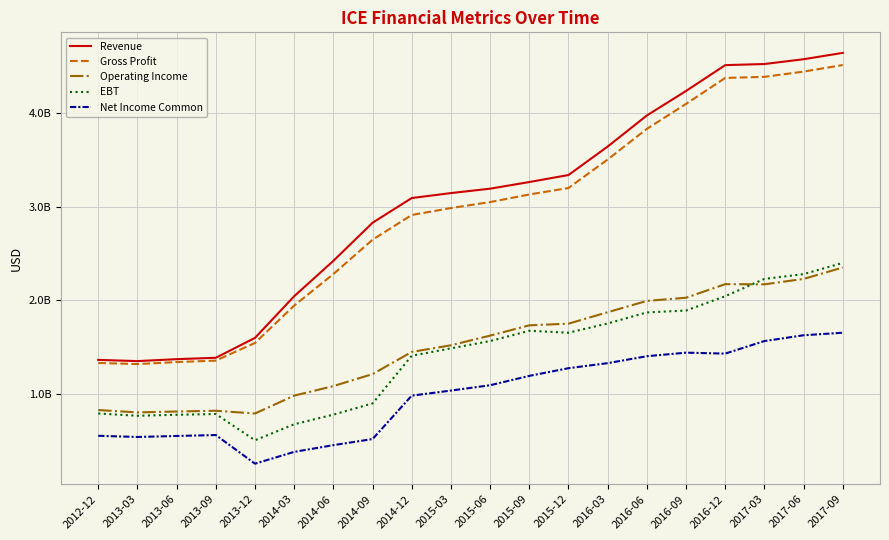

List the labels in order of Net Income Common value, largest first.

2017-09, 2017-06, 2017-03, 2016-09, 2016-12, 2016-06, 2016-03, 2015-12, 2015-09, 2015-06, 2015-03, 2014-12, 2013-09, 2012-12, 2013-06, 2013-03, 2014-09, 2014-06, 2014-03, 2013-12